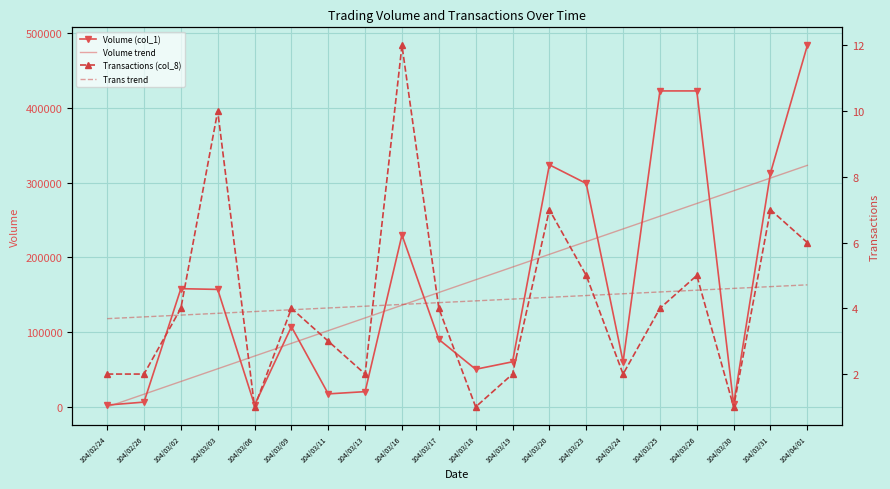

How many data points in Volume (col_1) are less than 107000?

10